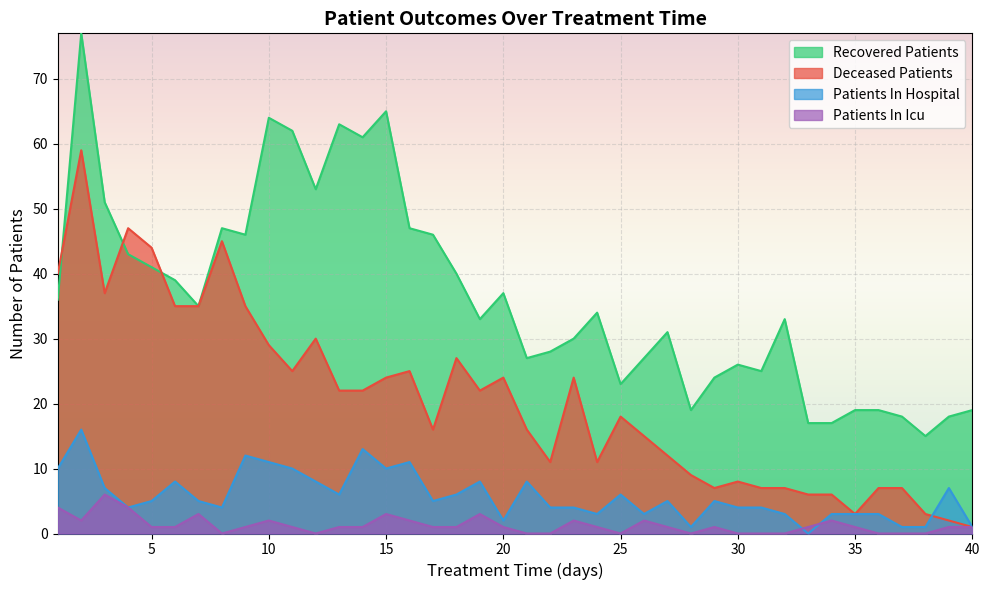

Where is the first local minimum for recovered_patients?

7